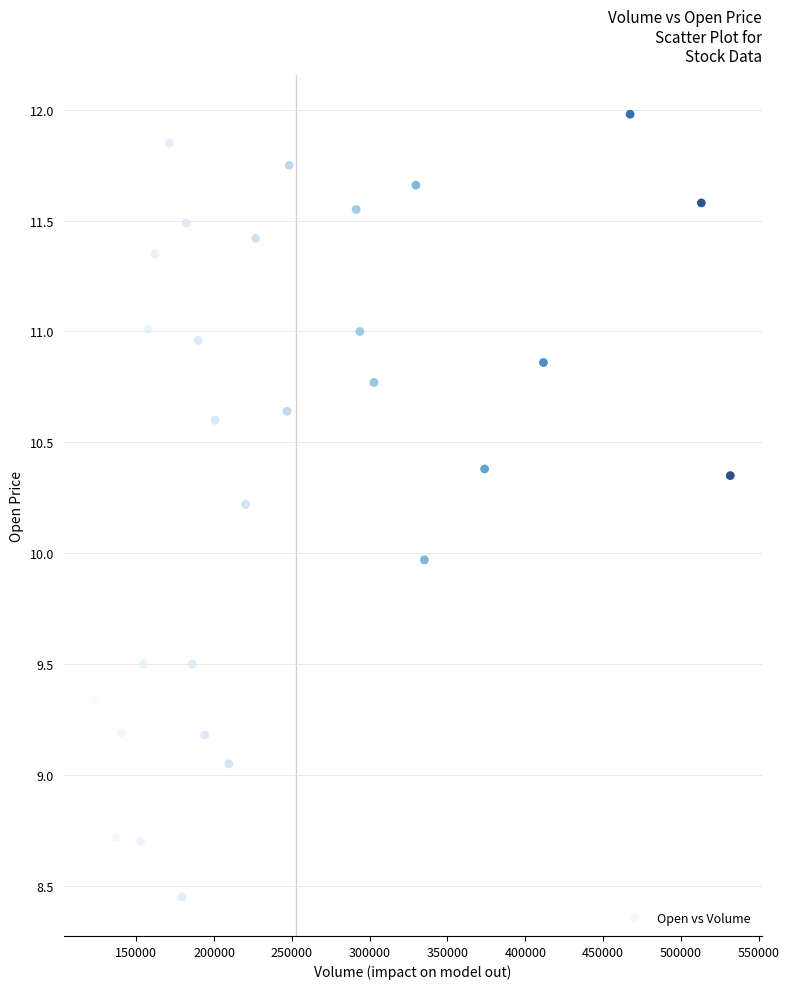

What is the range of X values (max minus min)?

408100.0